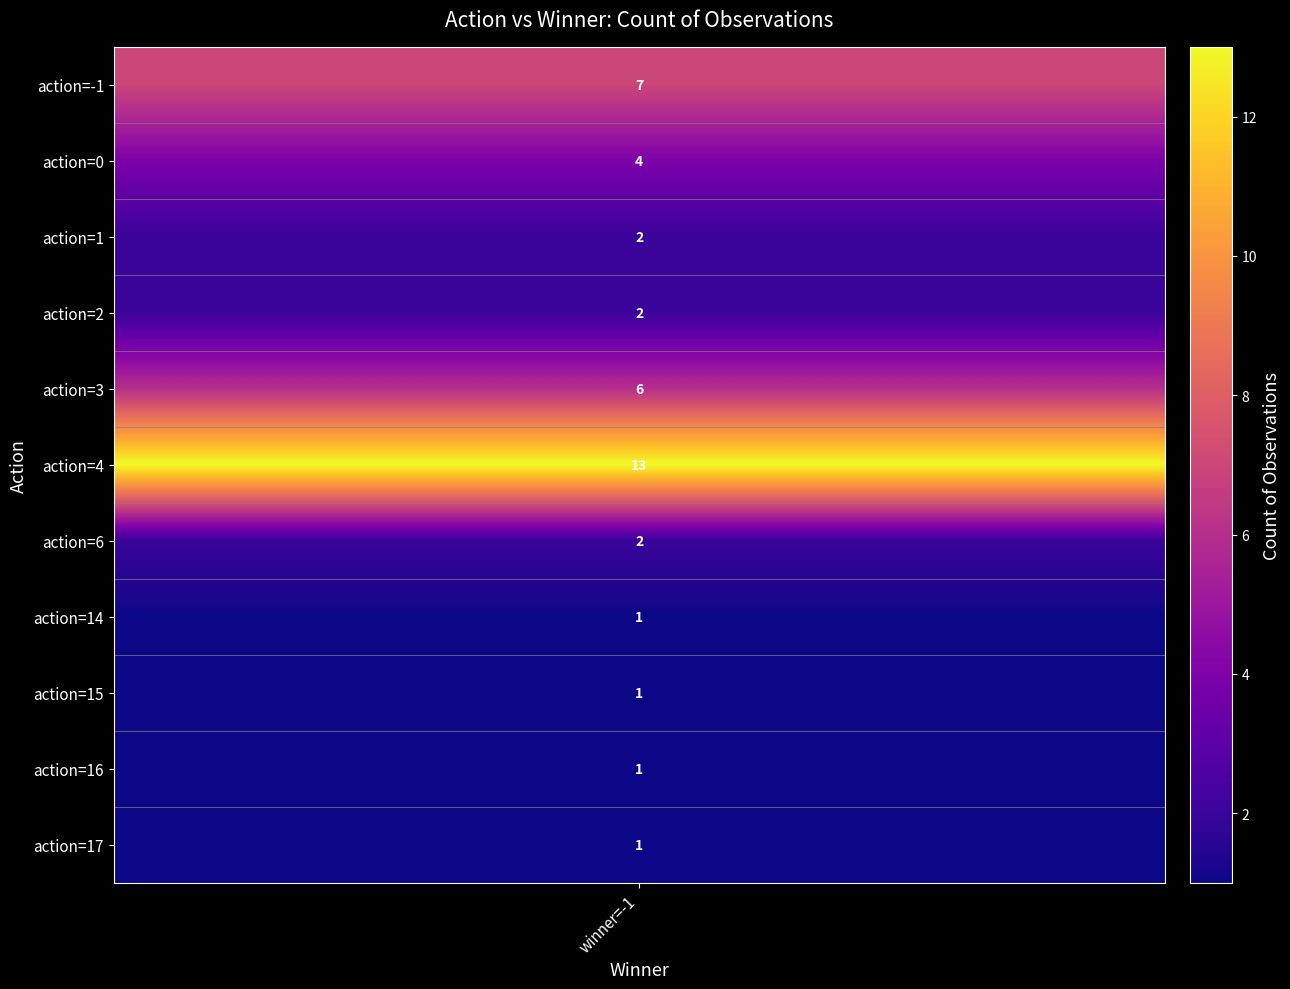

Is it true that action_1 equals 4 at 4?

True